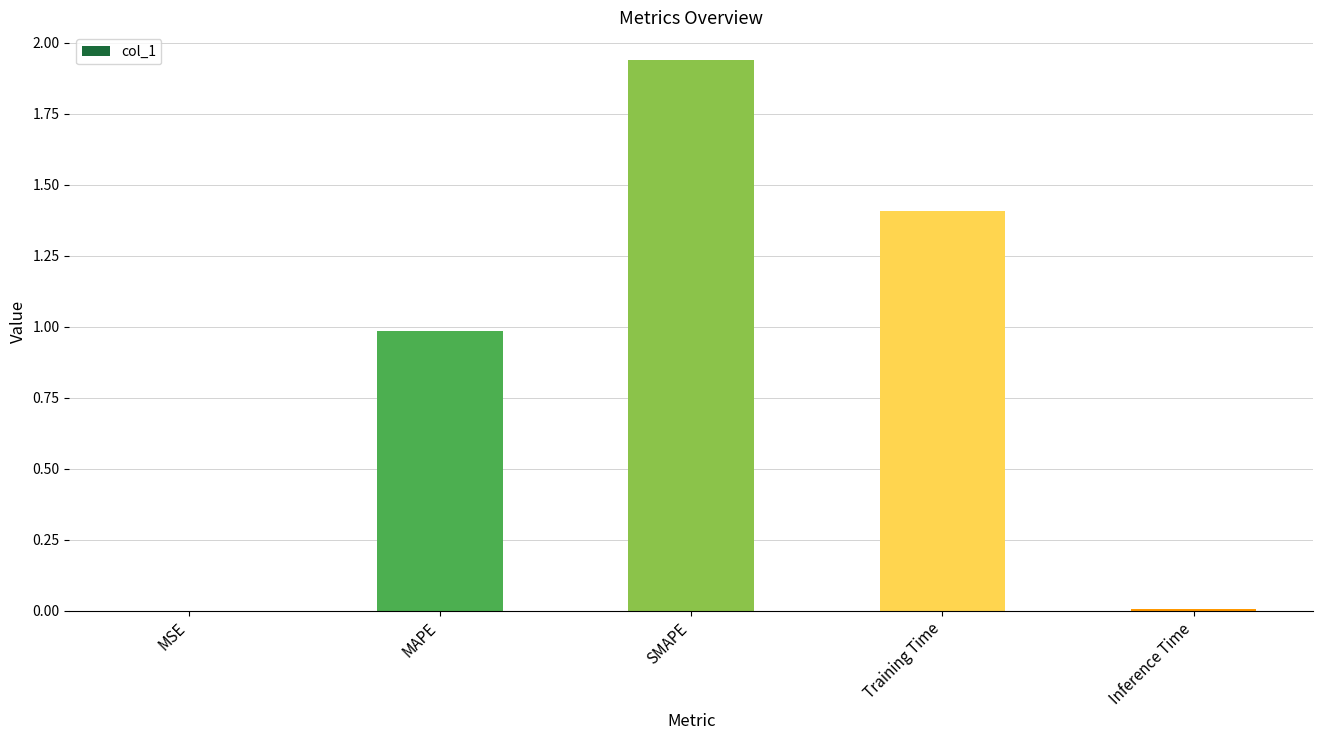

The chart shows a value of 1.4 at Training Time. True or false?

True